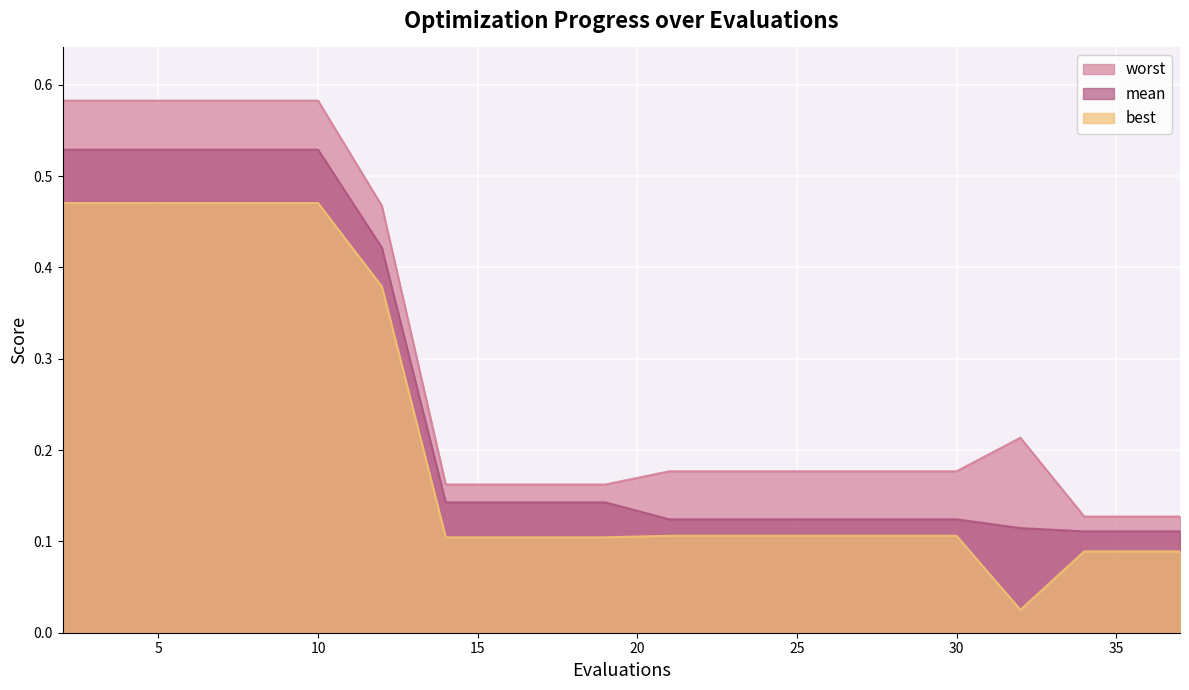

Reading right to left, transcribe all the data shown in this chart.

mean: 0.1	0.1	0.1	0.1	0.1	0.1	0.1	0.1	0.1	0.1	0.1	0.1	0.1	0.1	0.4	0.5	0.5	0.5	0.5	0.5
best: 0.1	0.1	0.1	0.0	0.1	0.1	0.1	0.1	0.1	0.1	0.1	0.1	0.1	0.1	0.4	0.5	0.5	0.5	0.5	0.5
worst: 0.1	0.1	0.1	0.2	0.2	0.2	0.2	0.2	0.2	0.2	0.2	0.2	0.2	0.2	0.5	0.6	0.6	0.6	0.6	0.6